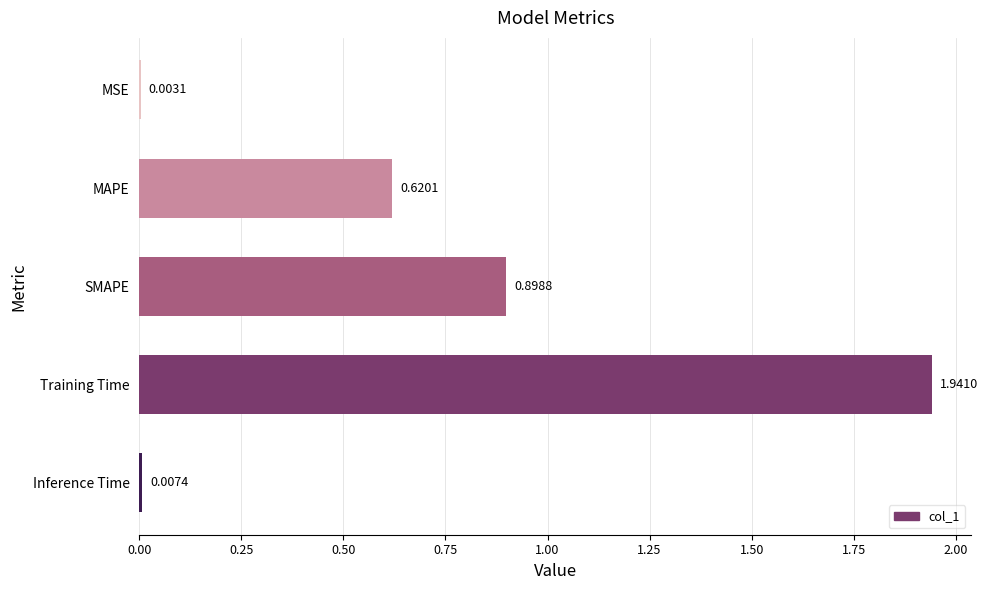

Between Inference Time and MAPE, which is larger?

MAPE